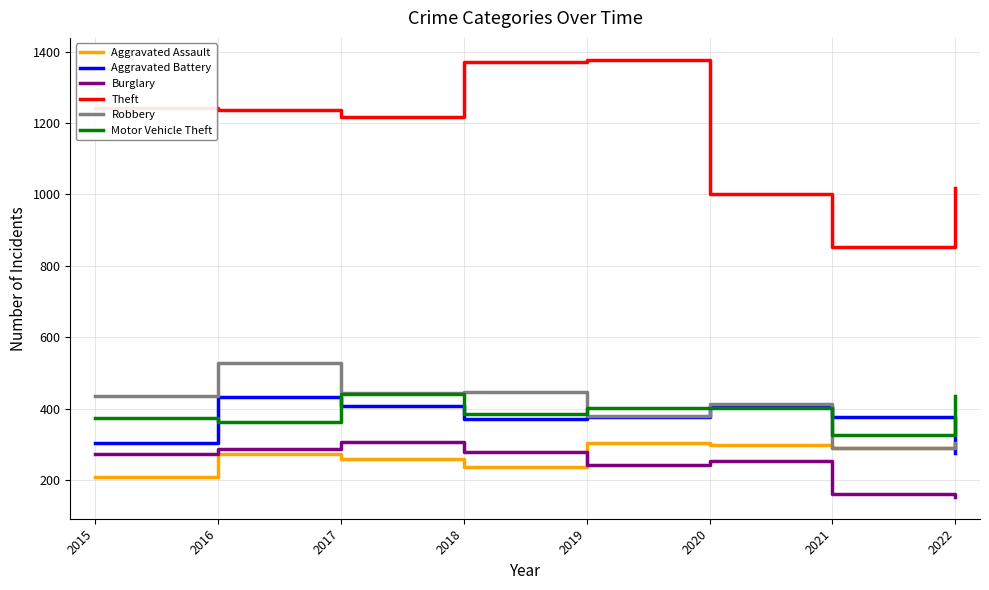

The Motor Vehicle Theft series shows 184 at 2015. True or false?

False